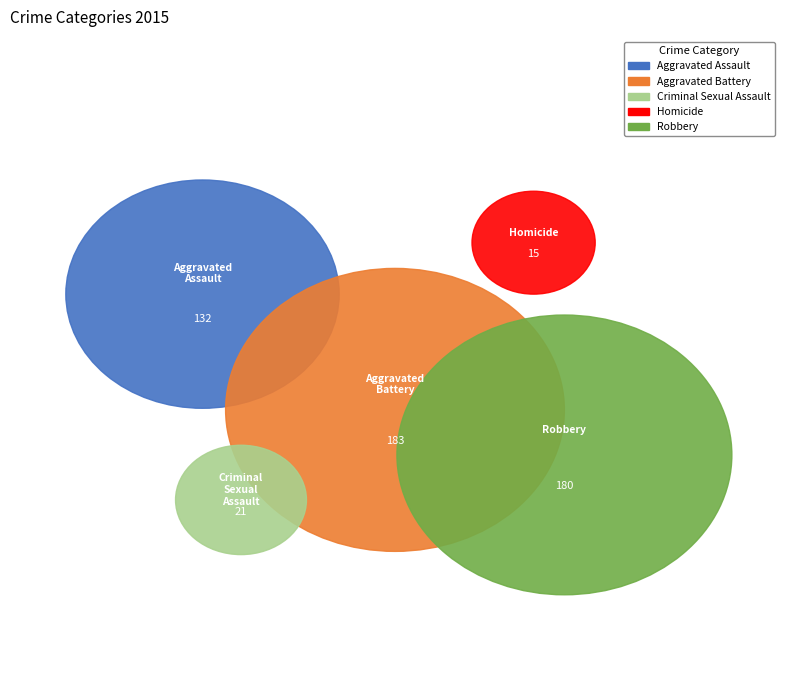

Is the sum of Aggravated Battery and Robbery greater than half?

Yes